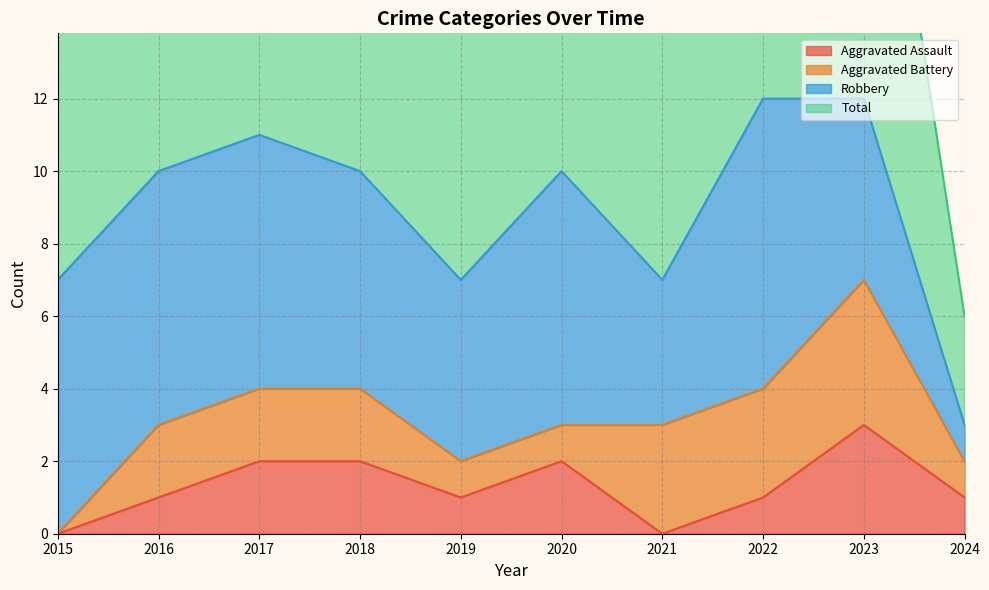

How many data points does each series have?

10